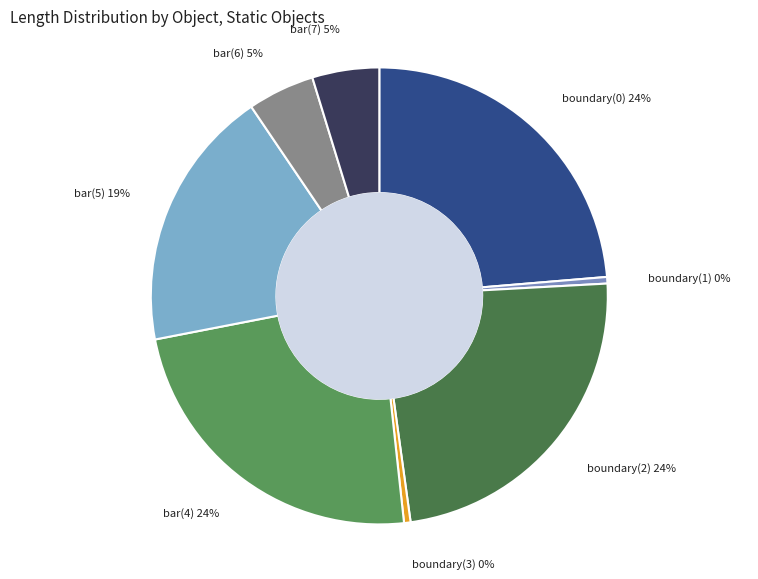

Which has a higher value, bar(4) or bar(5)?

bar(4)